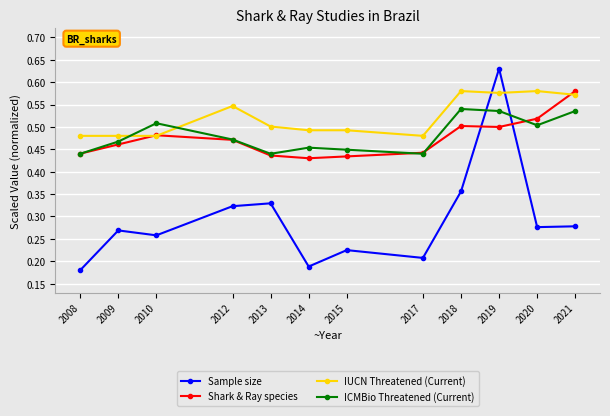

Count the IUCN Threatened (Current) values in the range 0 to 1.

12